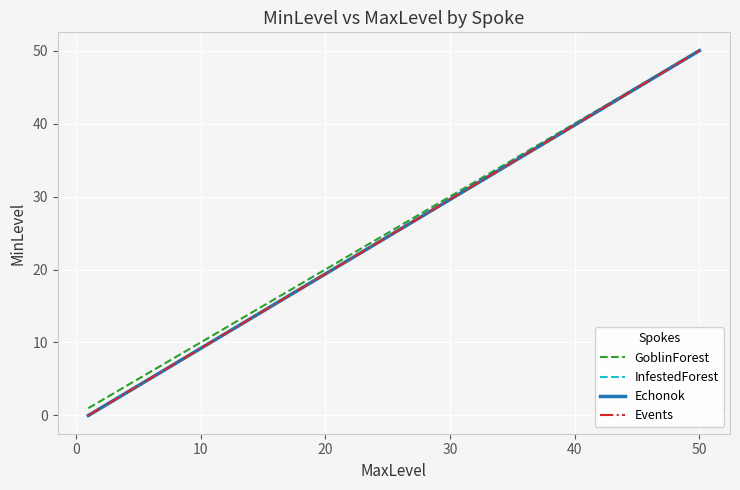

The value of InfestedForest at −10 is 22. True or false?

False